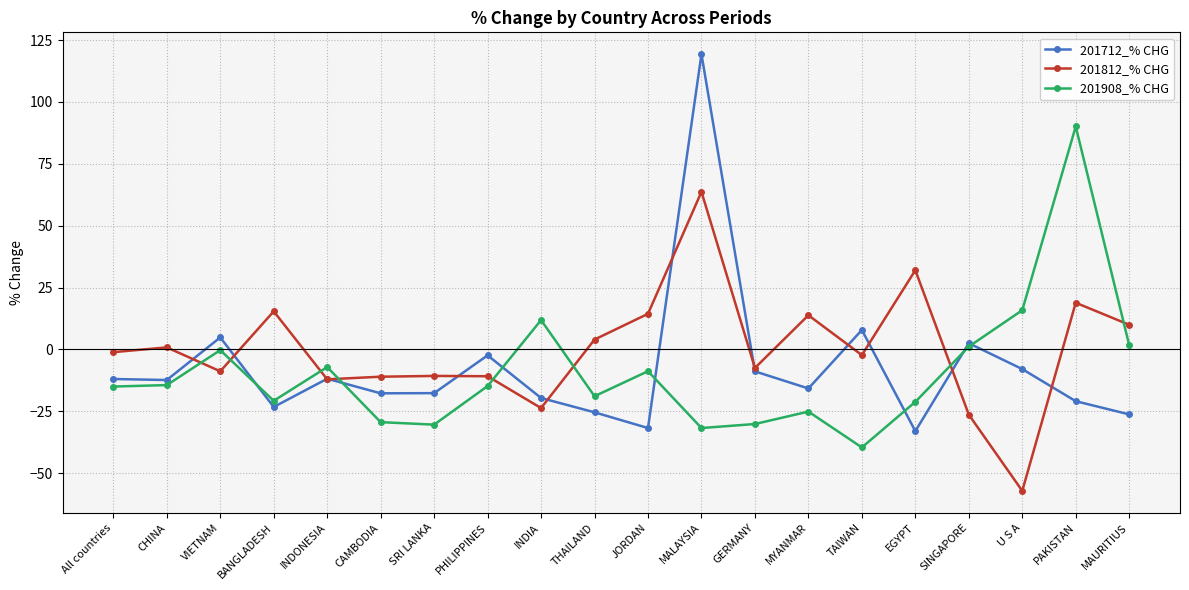

How many categories are shown in the chart?

20